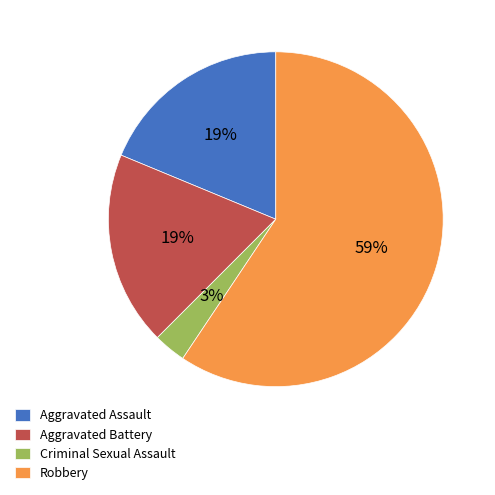

Between Aggravated Battery and Criminal Sexual Assault, which is larger?

Aggravated Battery